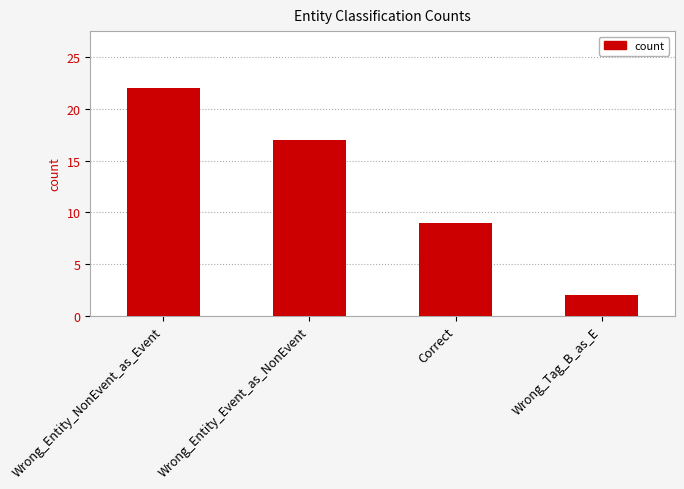

The chart shows a value of 9 at Wrong_Entity_NonEvent_as_Event. True or false?

False